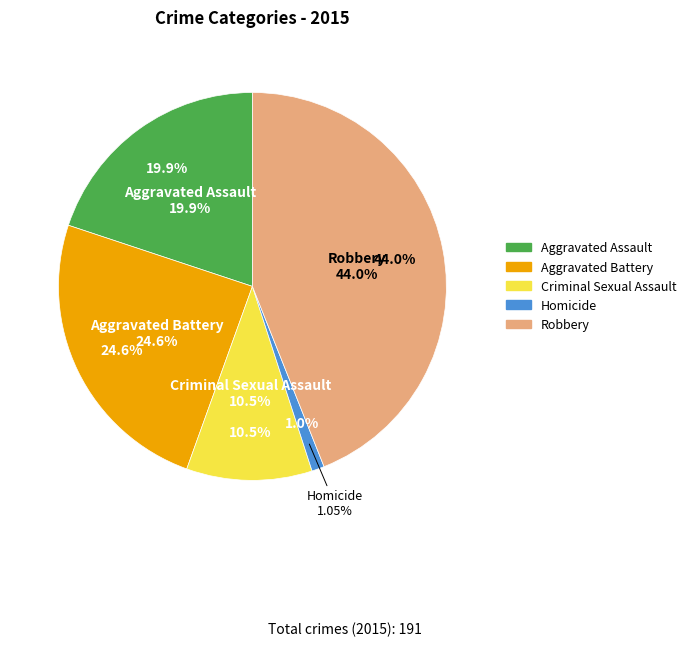

Is it true that Robbery is 33% of the pie?

False